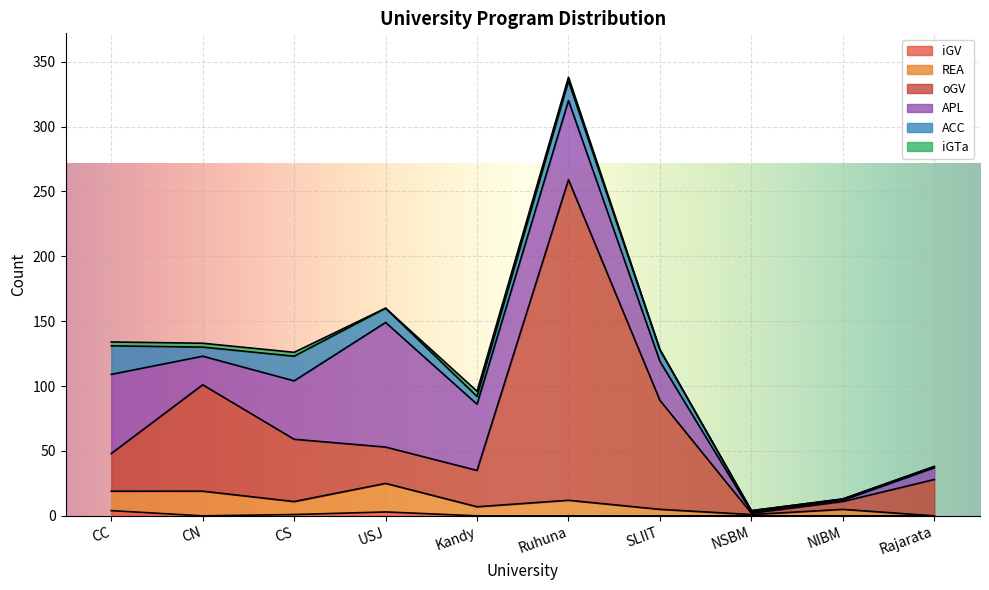

At which category is the sum across all series the highest?

Ruhuna